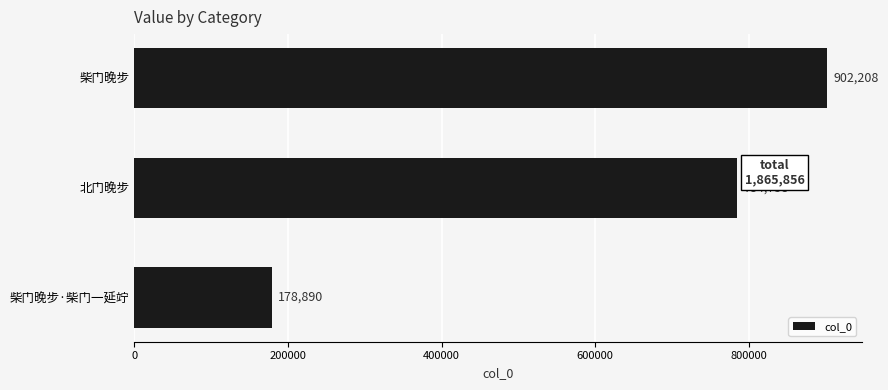

What is the minimum value shown in the chart?

178890